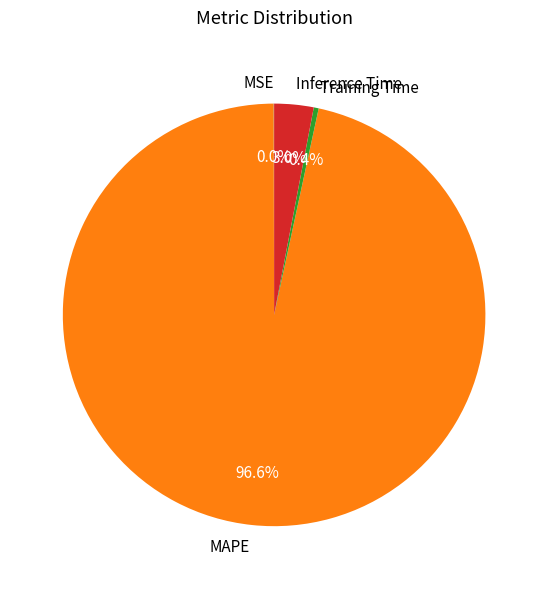

Between Inference Time and Training Time, which is larger?

Inference Time